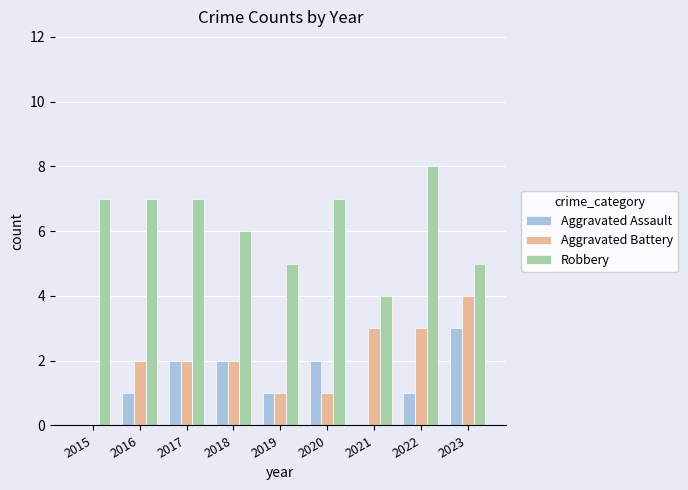

At which label does Aggravated Battery reach its peak?

2023